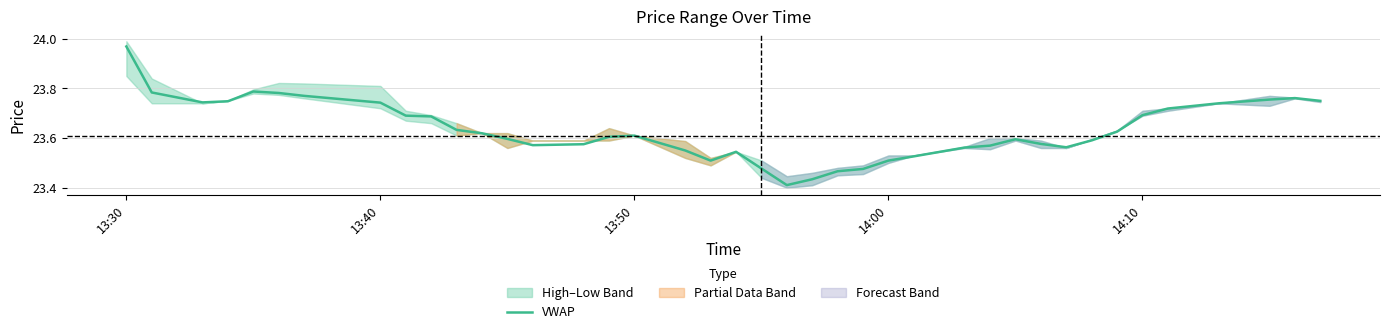

True or false: VWAP has a value of 33.4 at 14:00.

False